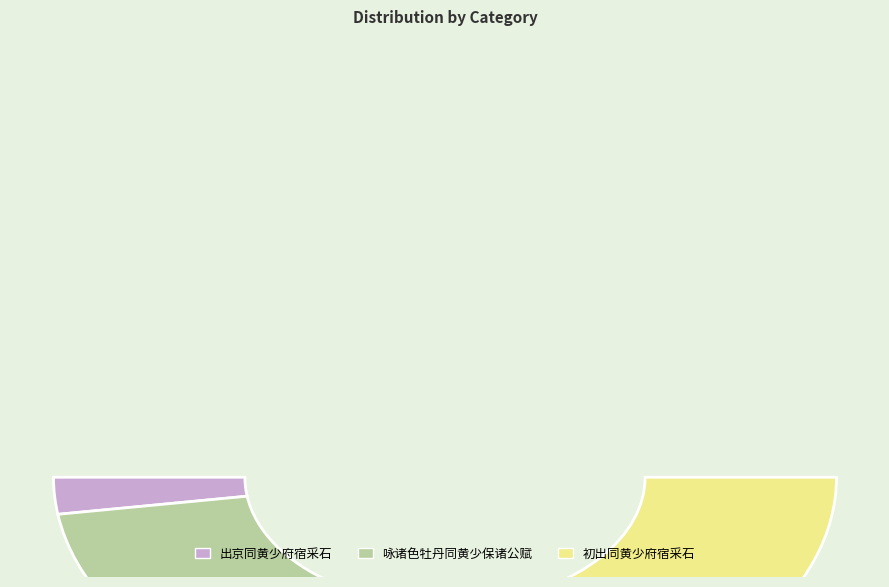

To the nearest percent, what is the difference between the largest and smallest slice percentages?

47%